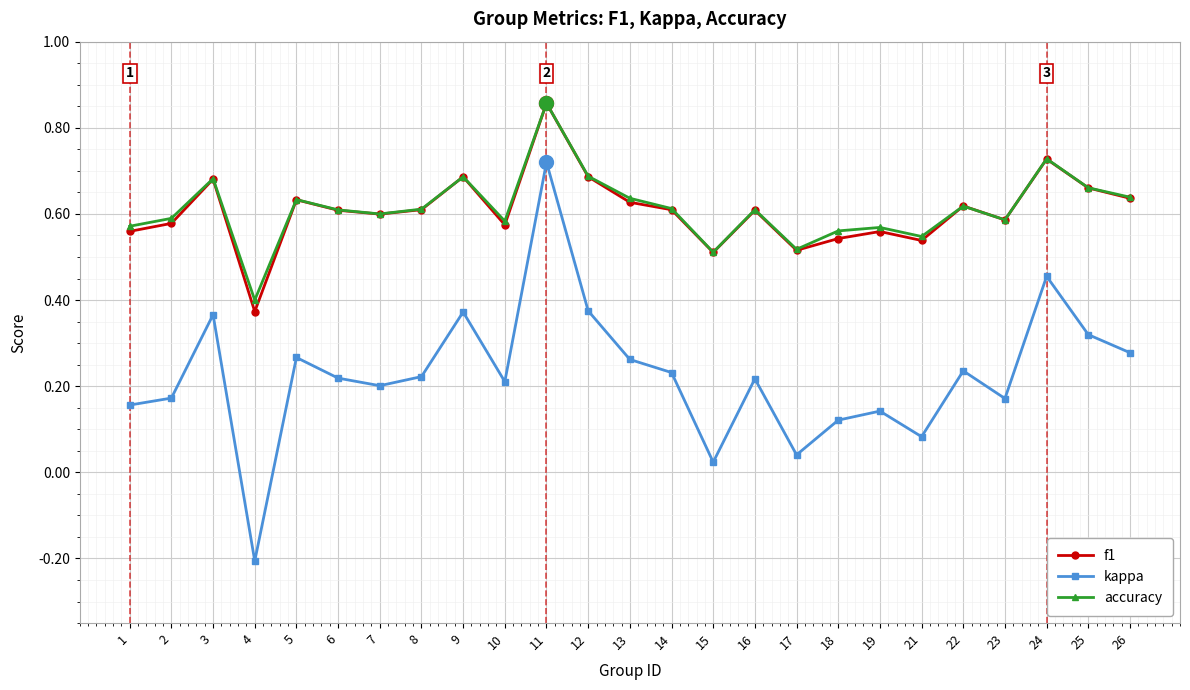

At which category is the sum across all series the highest?

11